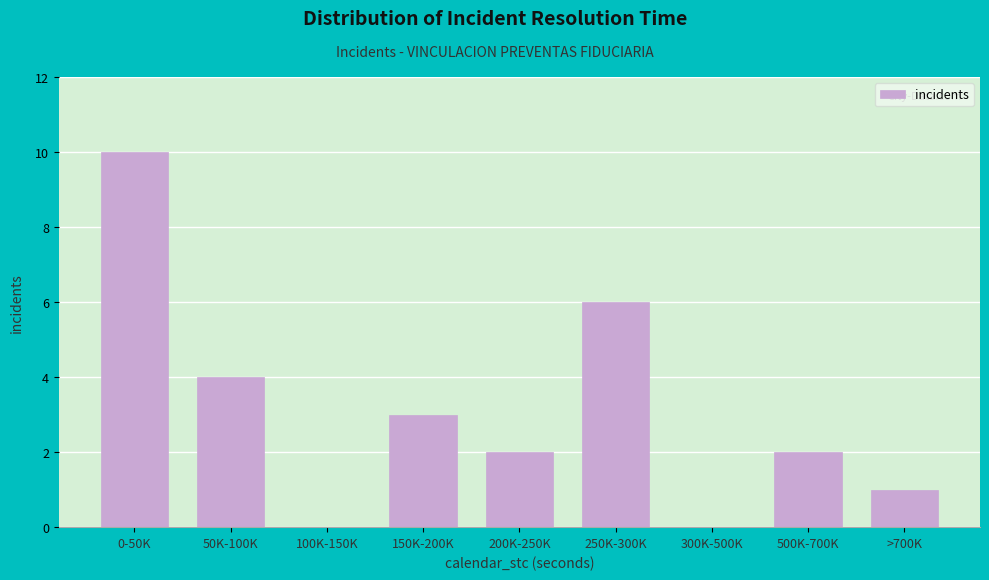

Reading left to right, transcribe all the data shown in this chart.

0-50K=10	50K-100K=4	100K-150K=0	150K-200K=3	200K-250K=2	250K-300K=6	300K-500K=0	500K-700K=2	>700K=1